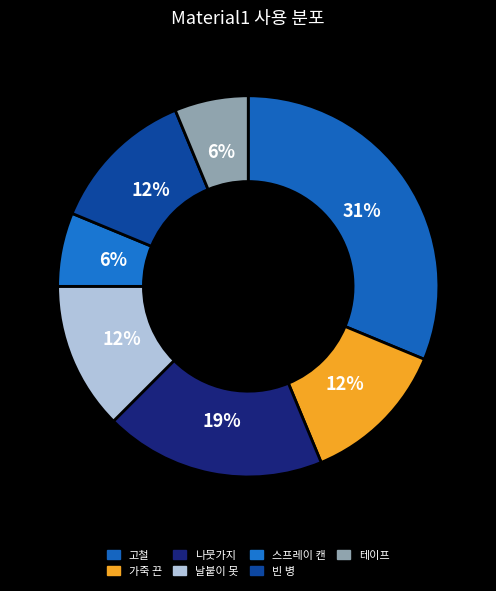

Is there any slice that represents more than half of the pie?

No